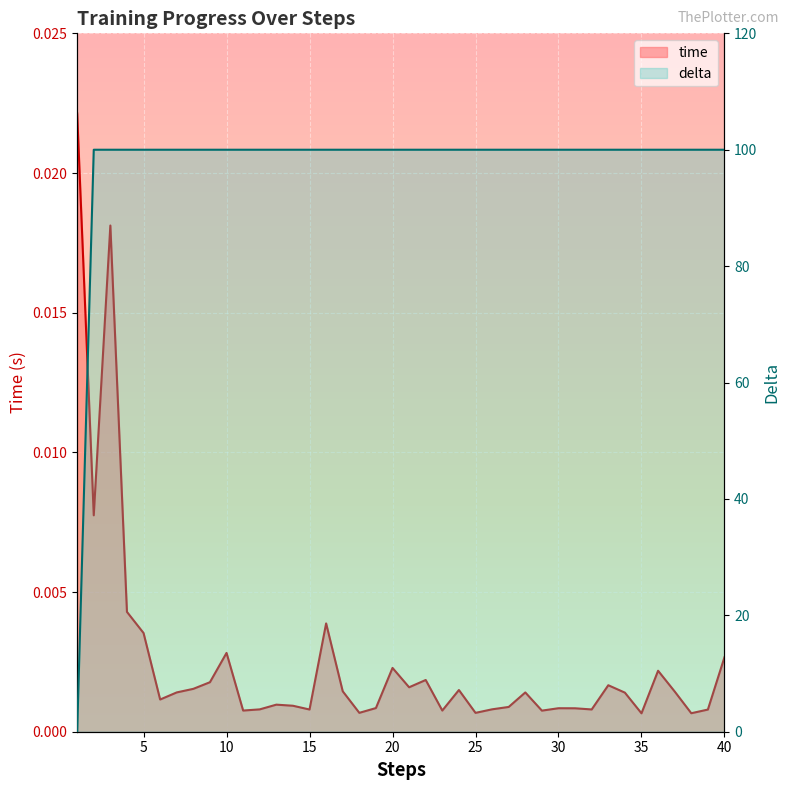

Where do delta and time first cross each other?

1 and 2